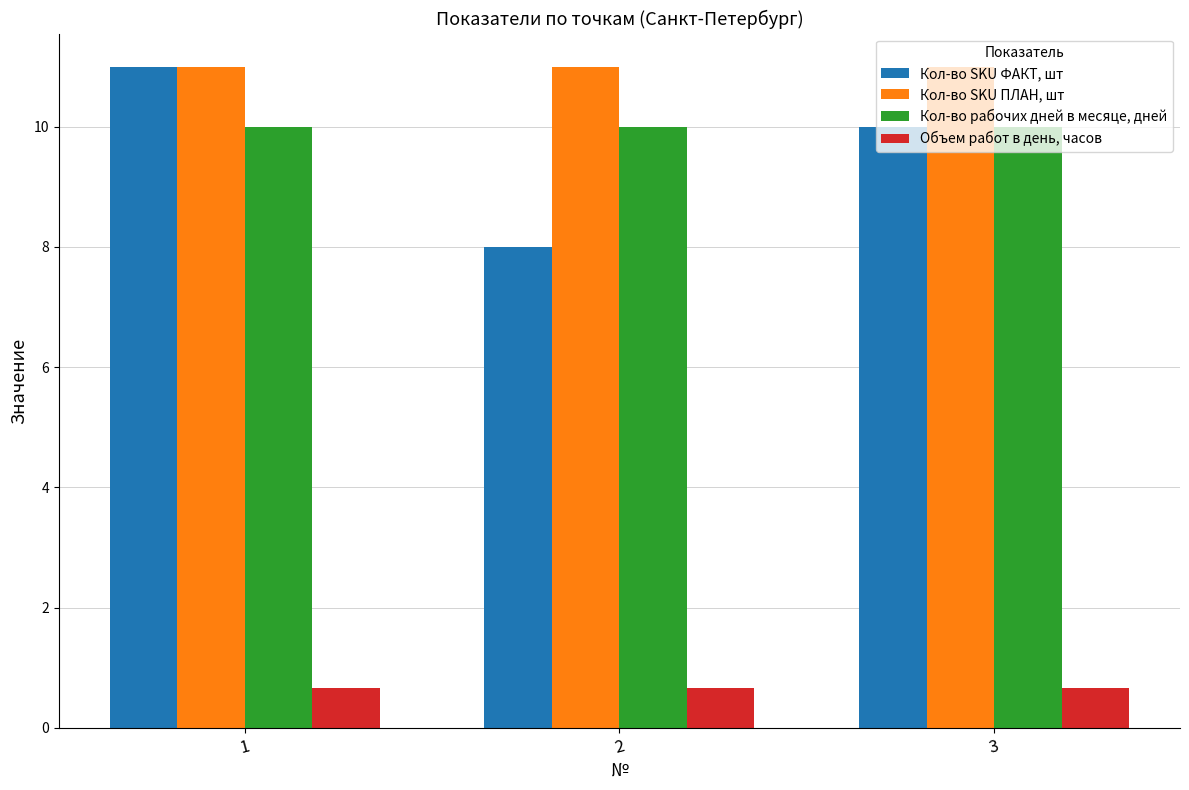

What is the maximum value shown in the chart?

11.0